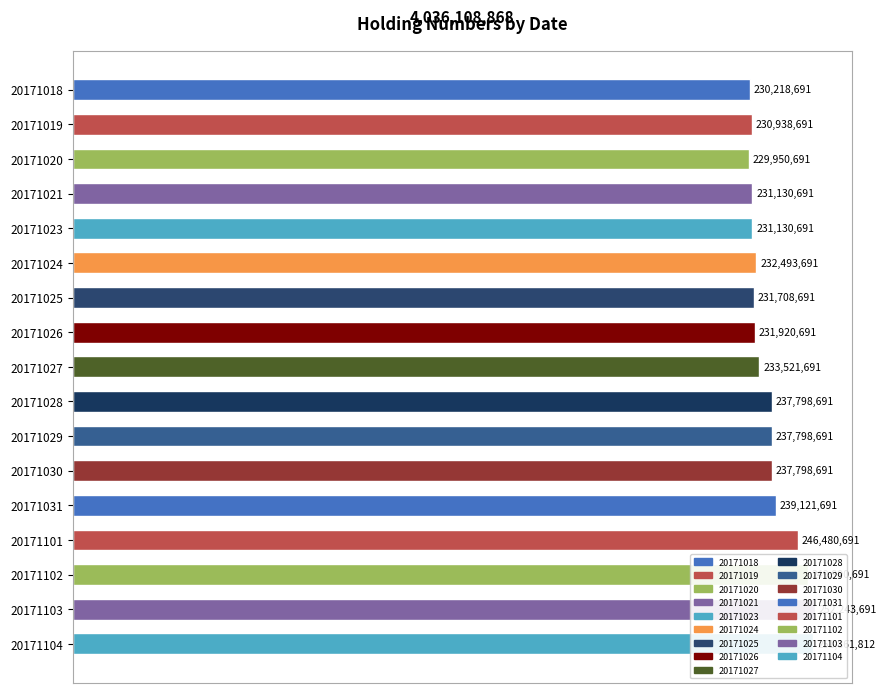

List the labels in order of value, largest first.

20171103, 20171104, 20171102, 20171101, 20171031, 20171028, 20171029, 20171030, 20171027, 20171024, 20171026, 20171025, 20171021, 20171023, 20171019, 20171018, 20171020